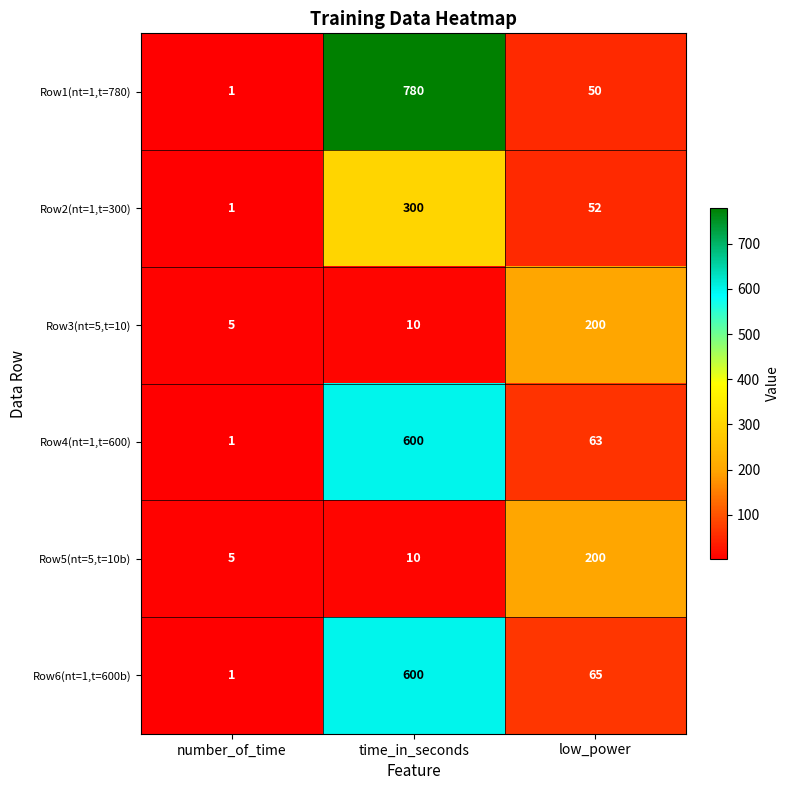

Count the number of data series in this chart.

6